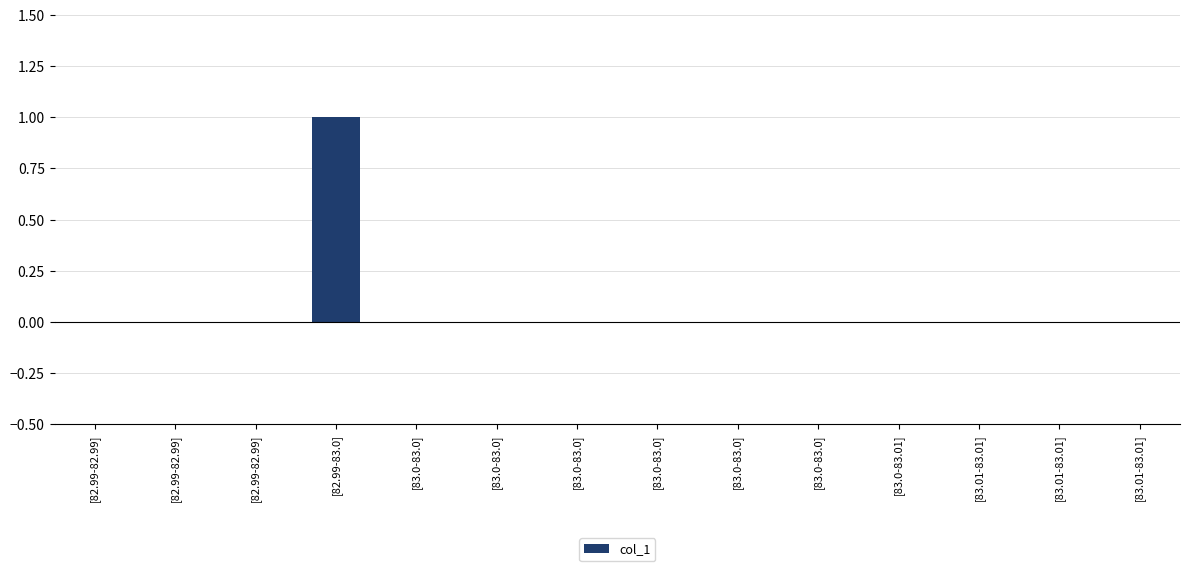

The value at [82.99-82.99] is 0. True or false?

True